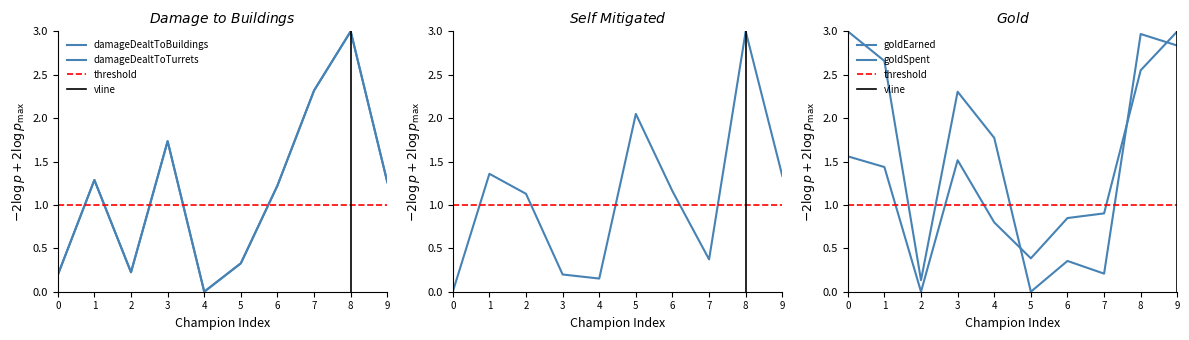

How many intersections are there between damageDealtToObjectives and goldSpent?

4